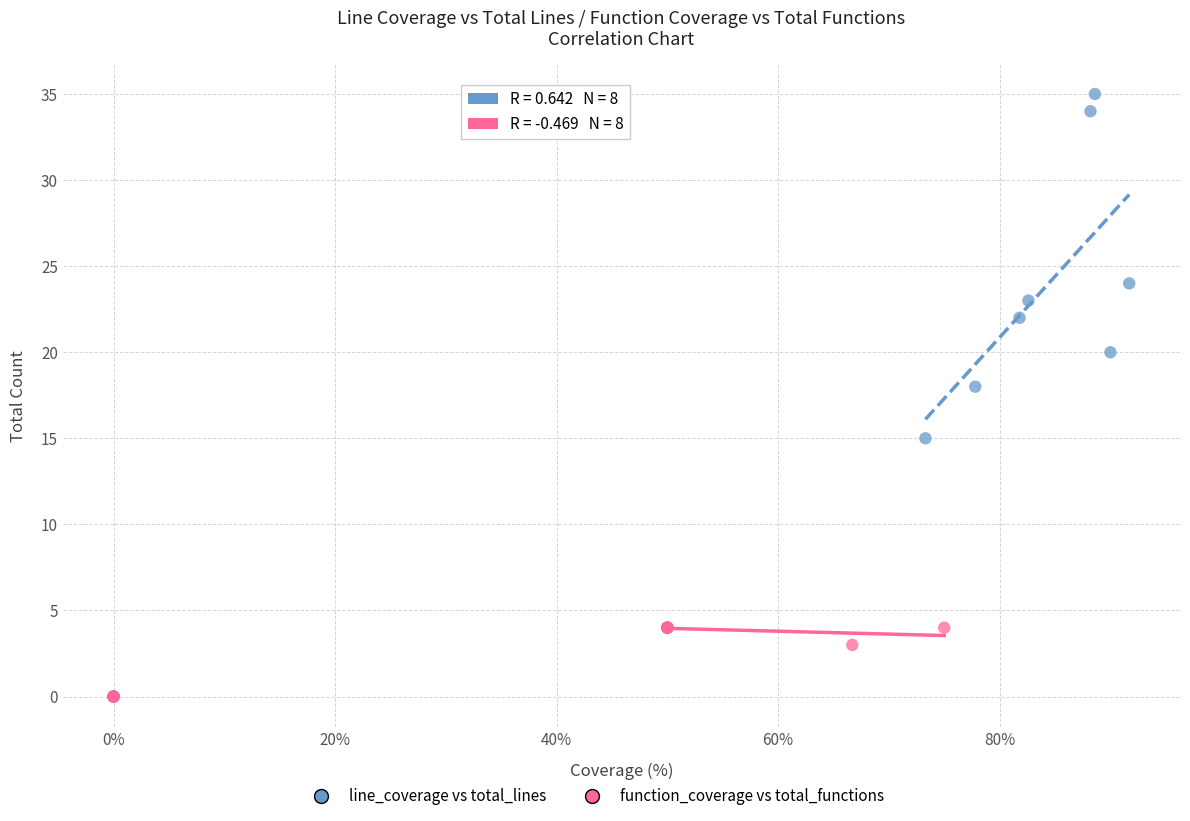

Which series contains the highest Y value?

line_coverage vs total_lines